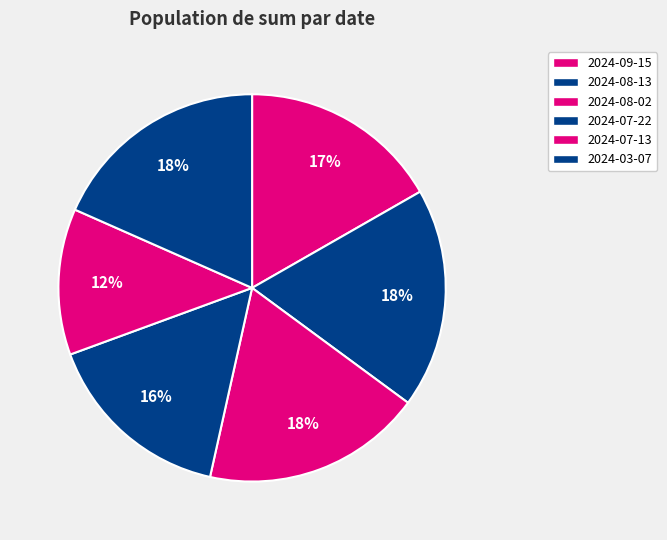

Is there any slice that represents more than half of the pie?

No